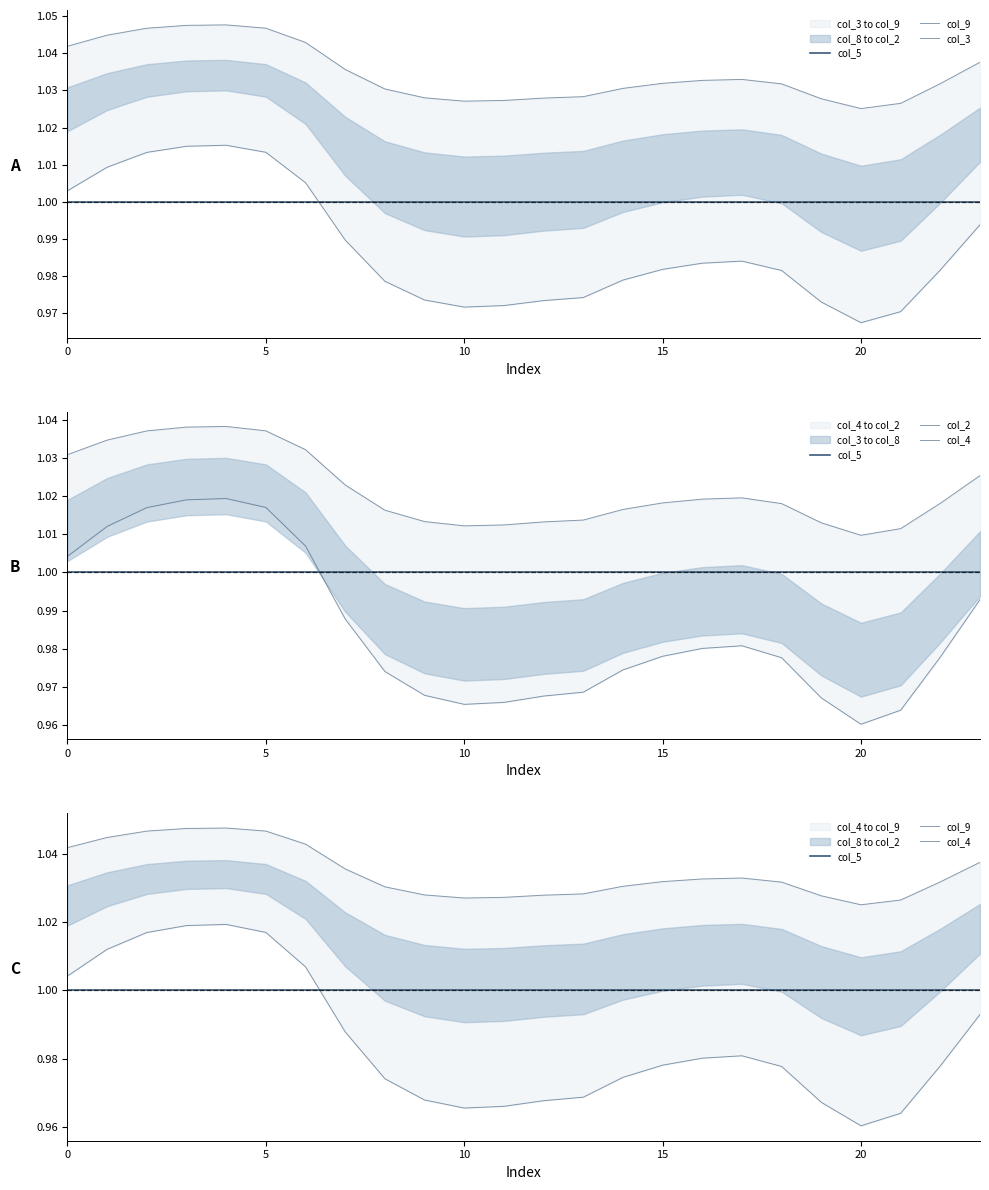

The col_5 series shows 0.4 at 10. True or false?

False